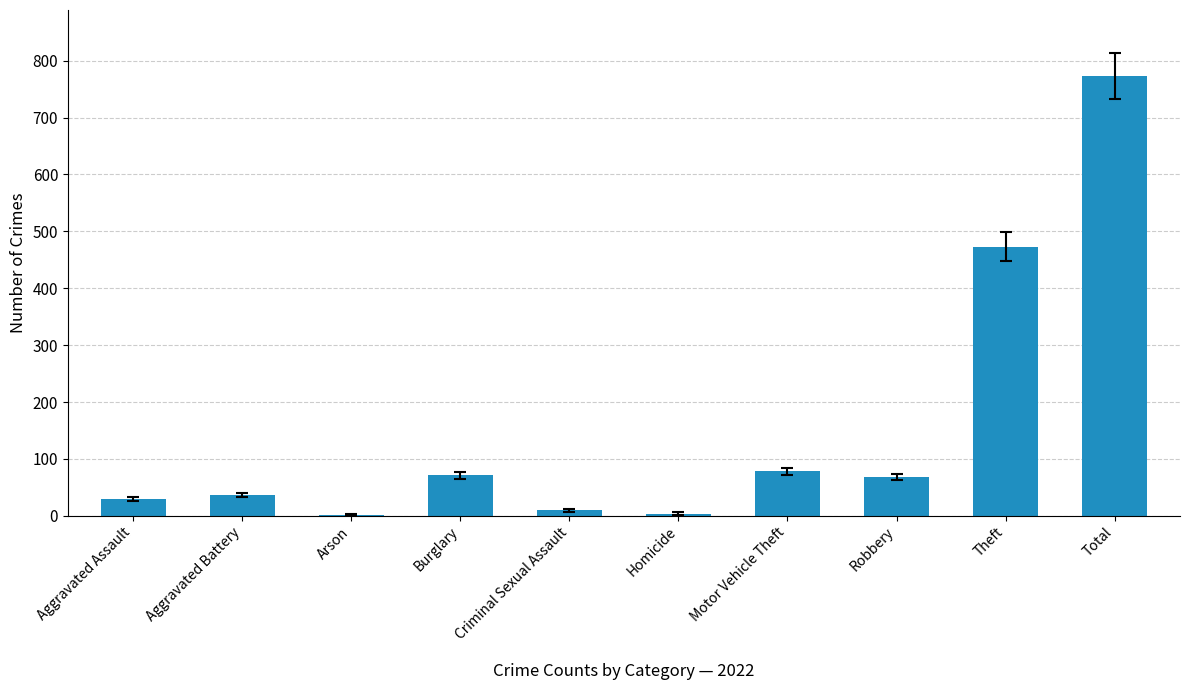

What is the average value?

155